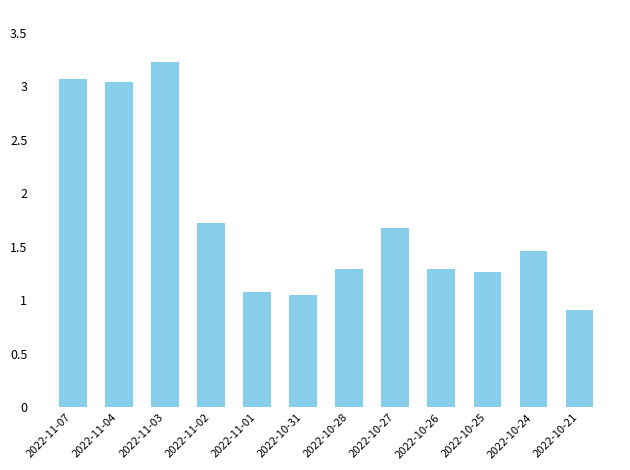

Which has a higher value, 2022-10-28 or 2022-10-31?

2022-10-28